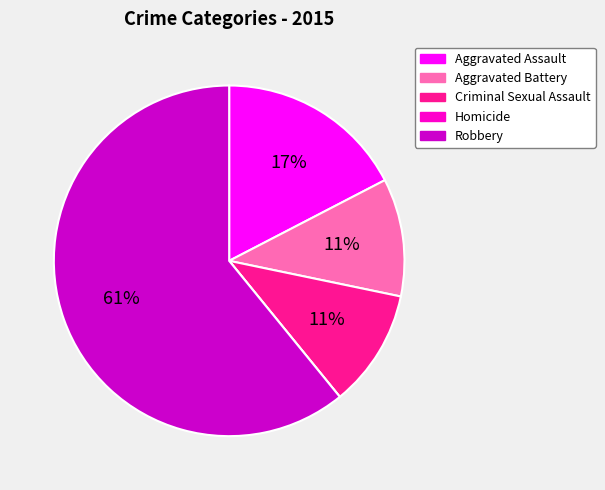

Which slice is the largest?

Robbery